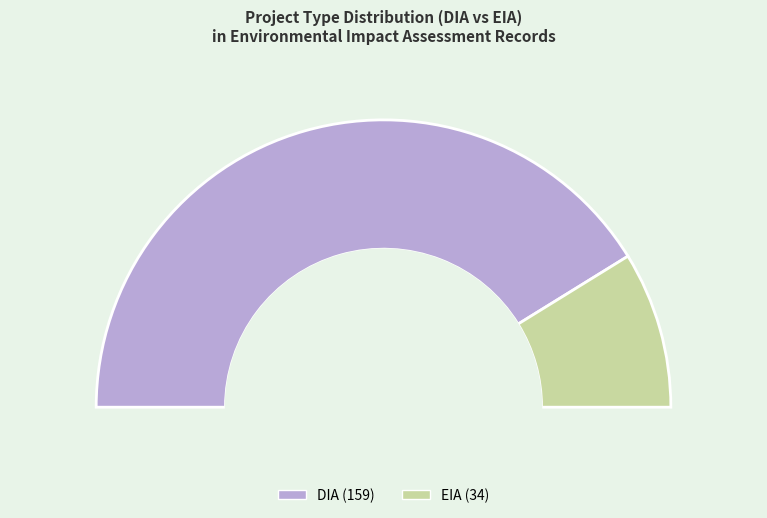

Which slice represents more than half of the pie?

DIA